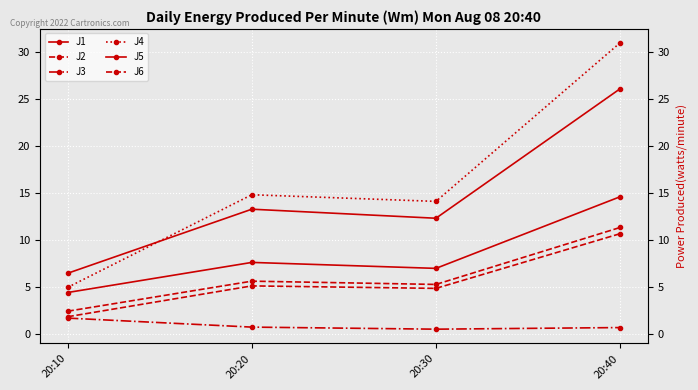

True or false: J4 and J3 cross at least once.

False